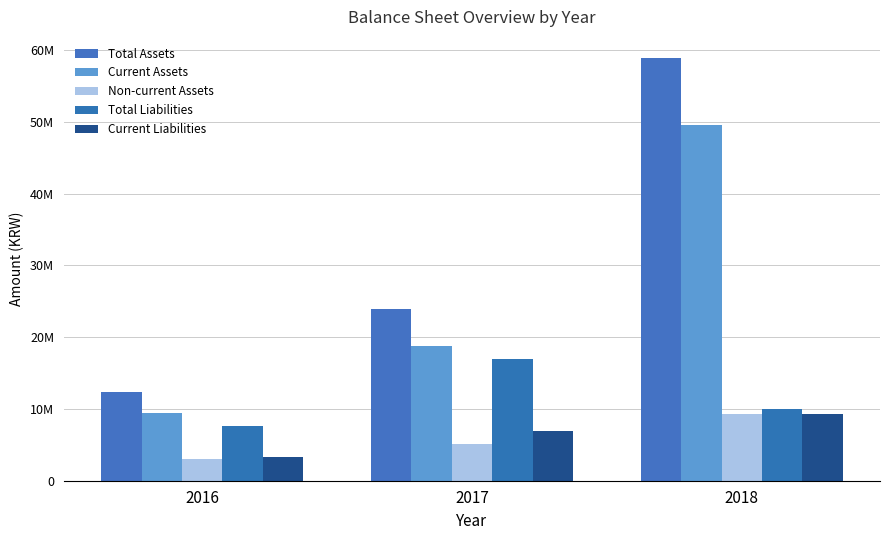

Are the bars horizontal?

No